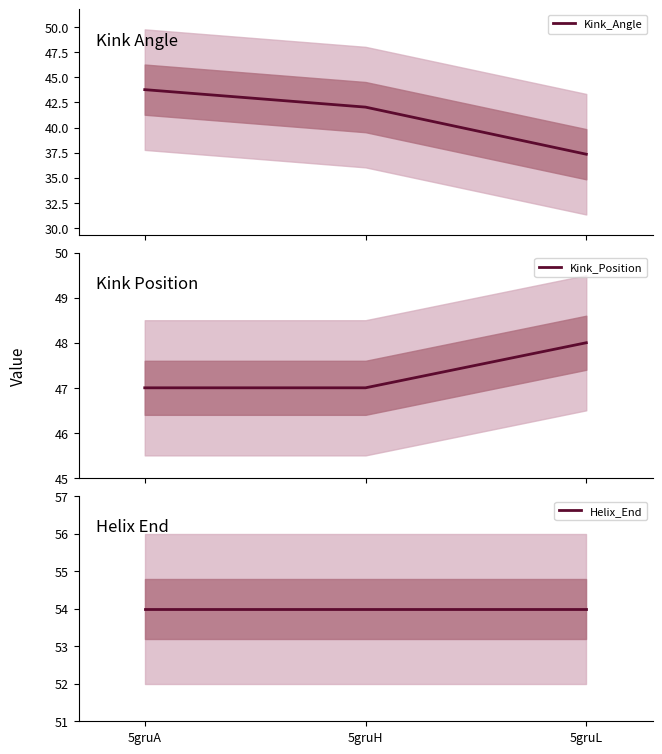

Reading right to left, list all the values displayed in this chart.

Kink_Angle: 37.3	42.0	43.8
Kink_Position: 48.0	47.0	47.0
Helix_End: 54.0	54.0	54.0